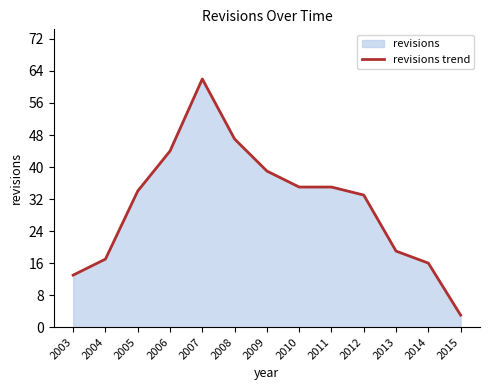

Where does the data first go above 34?

2006